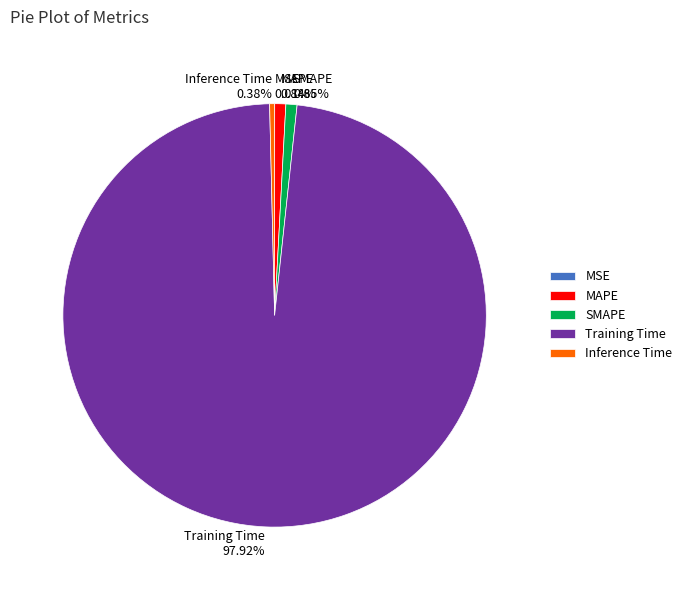

Is there any slice that represents more than half of the pie?

Yes